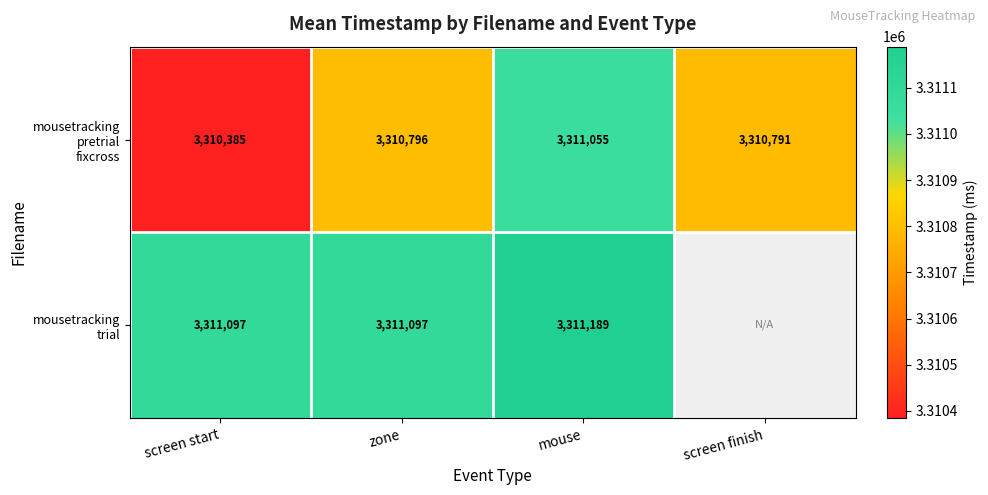

Which series has the widest spread of values?

mousetracking pretrial fixcross